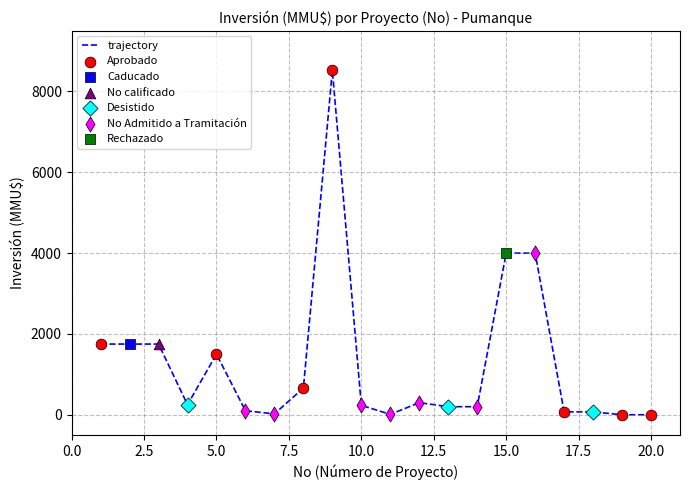

What is the difference between the maximum and minimum values?

8521